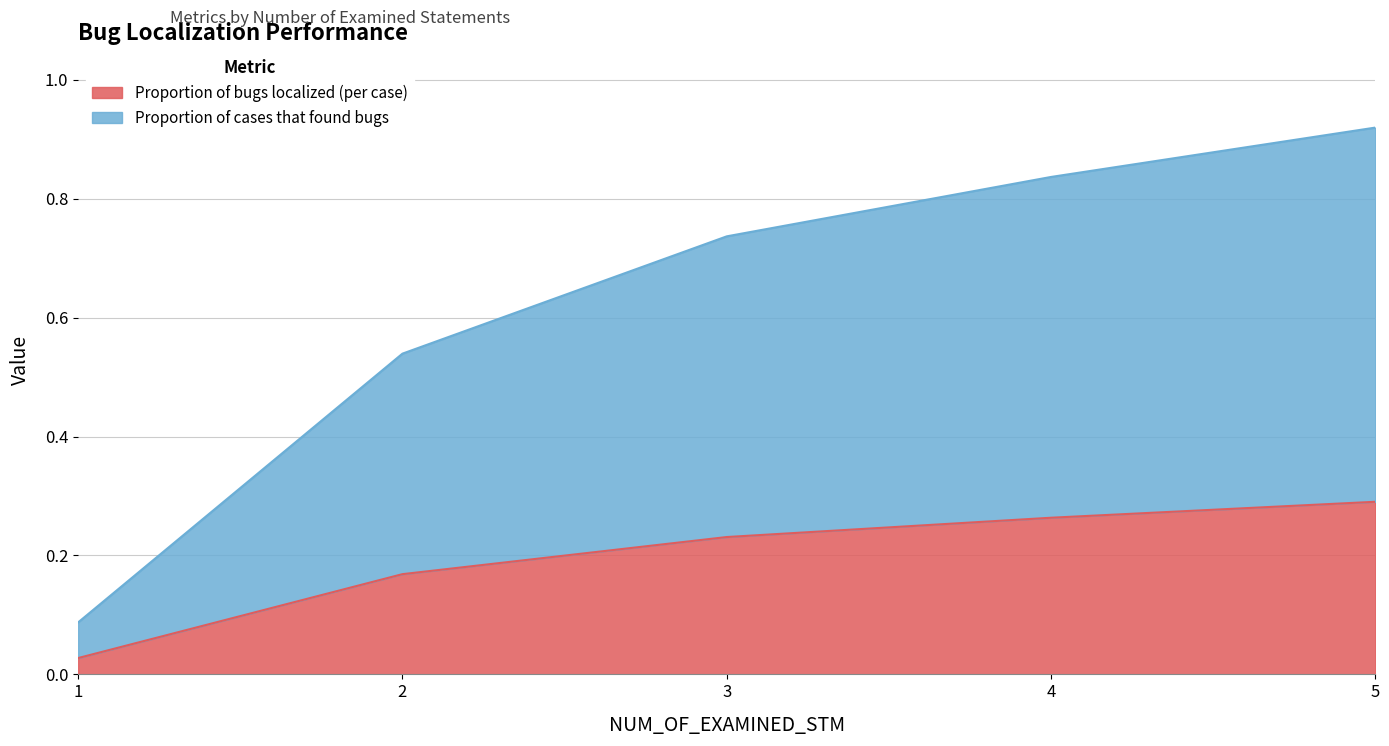

How many lines are shown in the chart?

2